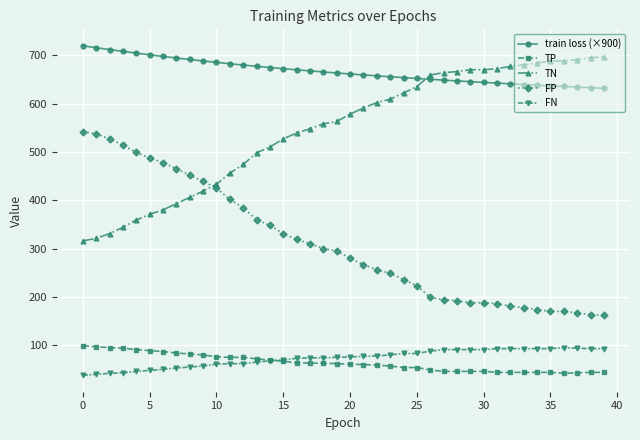

What are all the series names shown in the legend?

train loss (×900), TP, TN, FP, FN